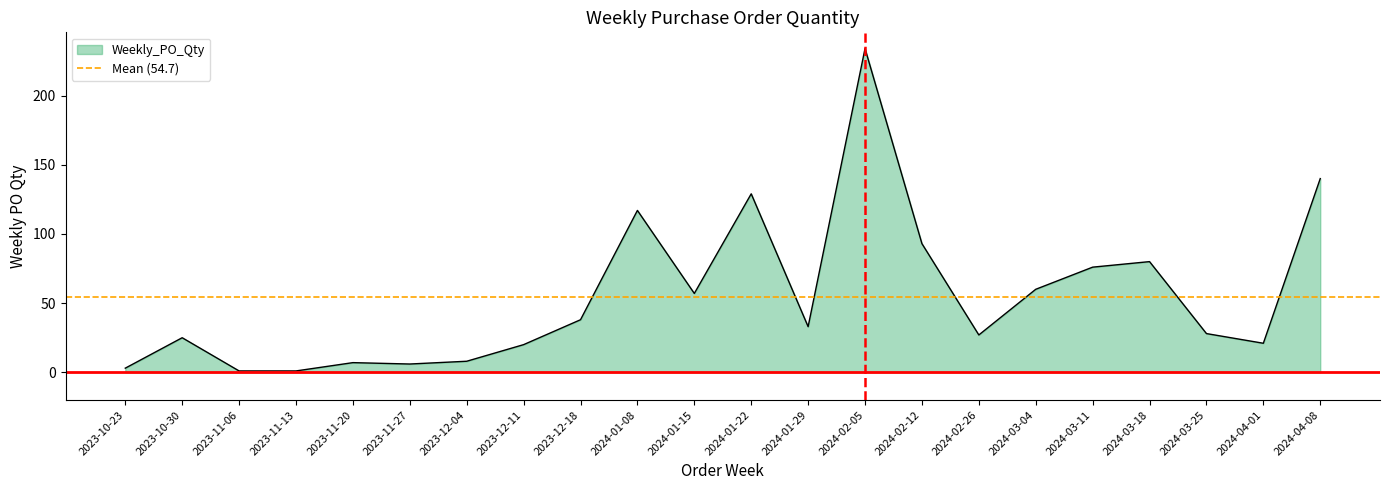

Reading right to left, transcribe all the data shown in this chart.

140	21	28	80	76	60	27	93	234	33	129	57	117	38	20	8	6	7	1	1	25	3